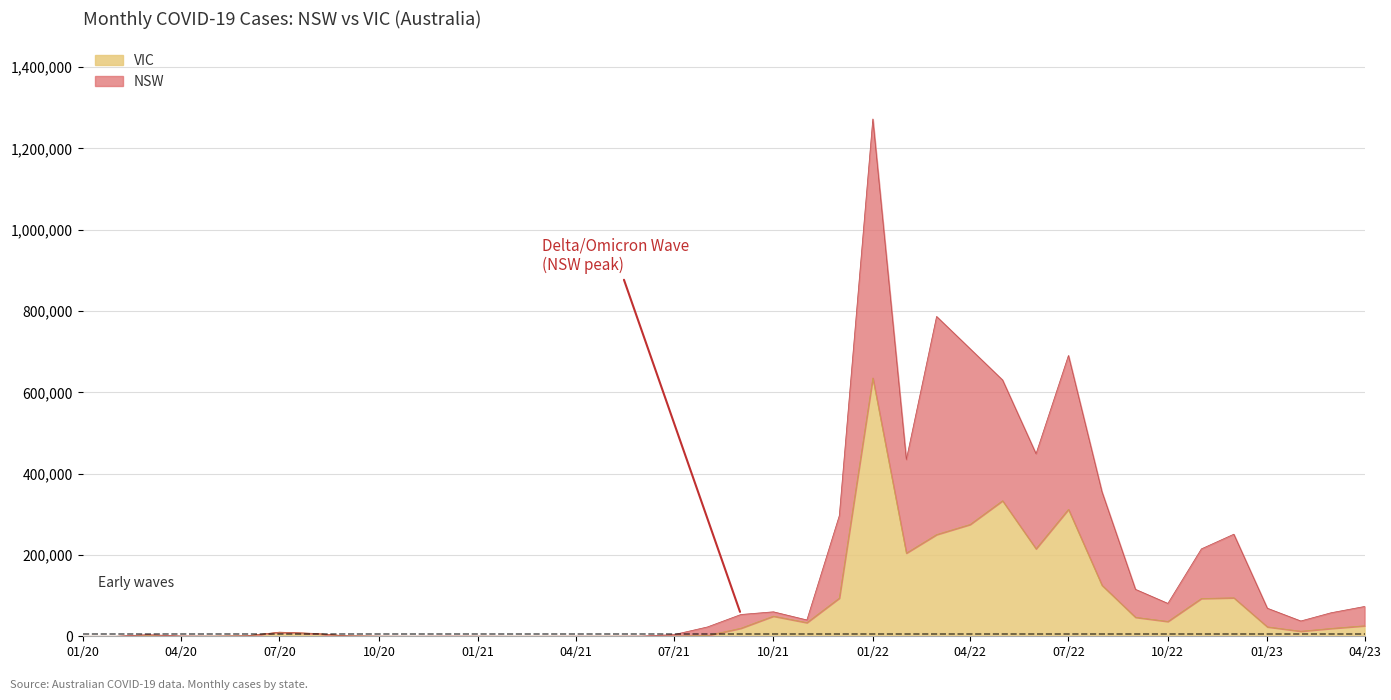

How many categories are shown in the chart?

40